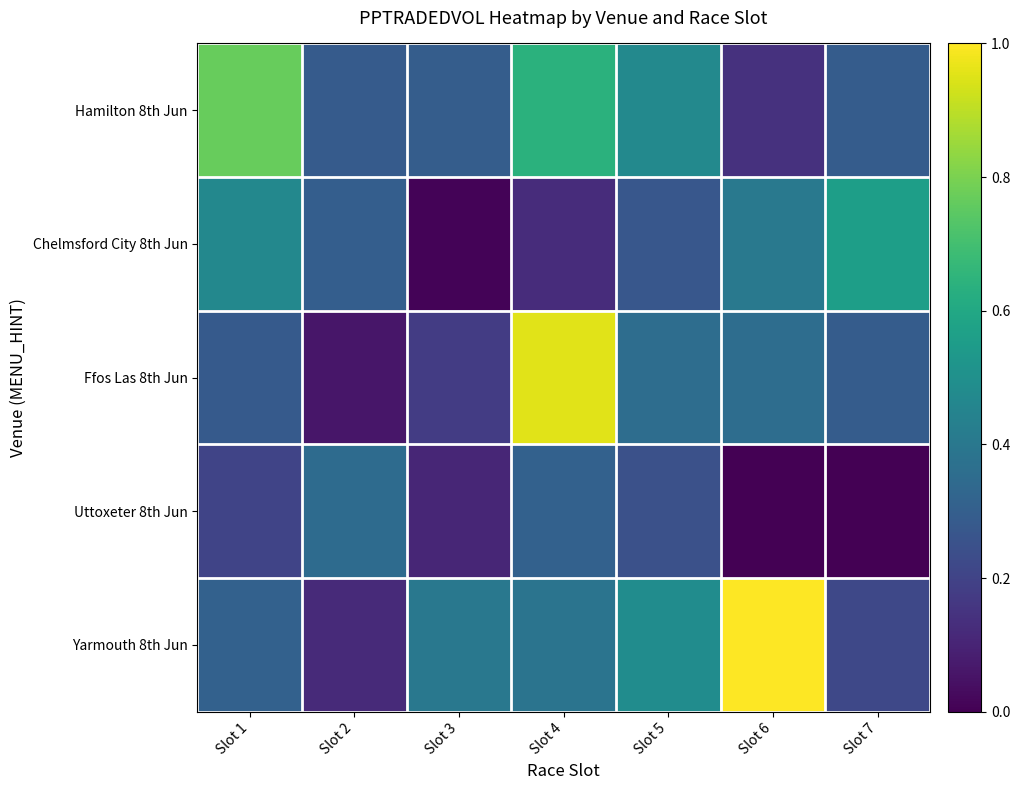

What is the total value across all series at Slot 2?

1.1